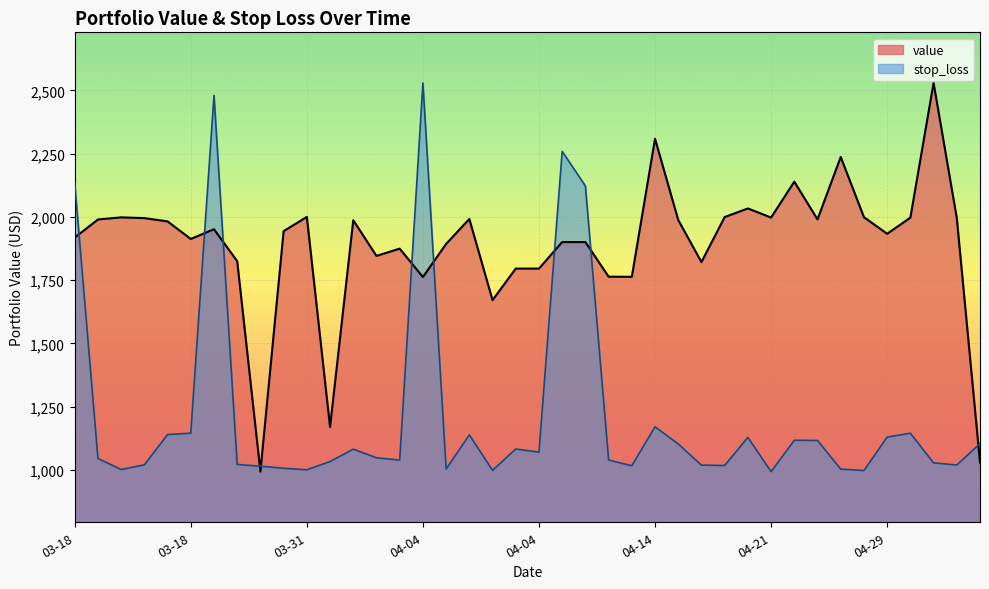

Reading left to right, list all the values displayed in this chart.

value: 1918.4	1989.8	1998.3	1995.3	1982.3	1913.0	1951.4	1825.2	993.7	1943.9	2000.0	1170.1	1987.0	1846.0	1874.7	1762.5	1893.4	1991.9	1671.2	1795.9	1795.9	1900.6	1900.6	1764.0	1763.4	2308.6	1987.8	1821.6	1999.4	2033.5	1997.5	2139.3	1990.2	2236.9	1998.9	1933.5	1997.0	2529.3	1995.6	1030.2
stop_loss: 2133.5	1045.7	1002.3	1020.7	1140.2	1145.6	2480.0	1022.2	1015.3	1007.1	1001.0	1033.5	1082.6	1048.5	1039.3	2529.3	1003.8	1139.1	998.7	1083.2	1070.6	2259.0	2122.6	1039.6	1017.1	1170.8	1103.1	1019.4	1018.1	1129.0	993.7	1117.8	1116.9	1003.7	998.1	1130.2	1145.6	1028.4	1020.0	1104.6